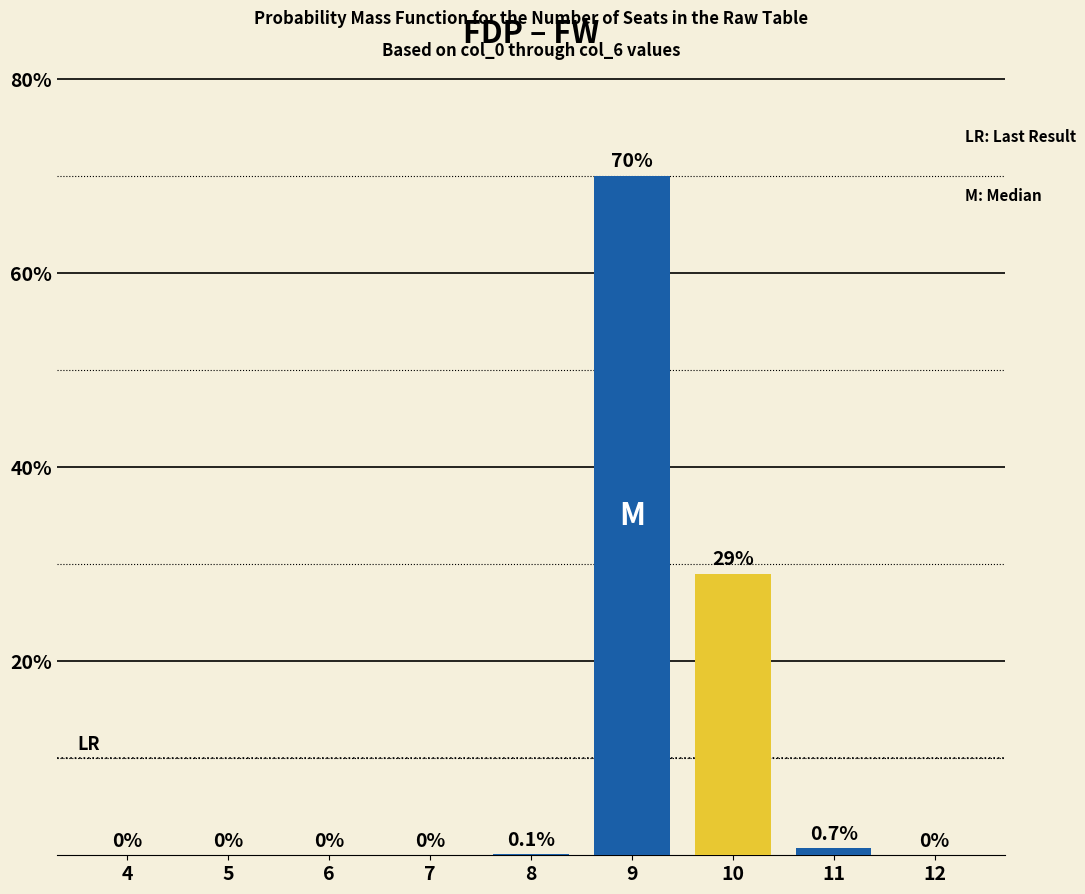

Is it true that the value at 10 is 29.0?

True